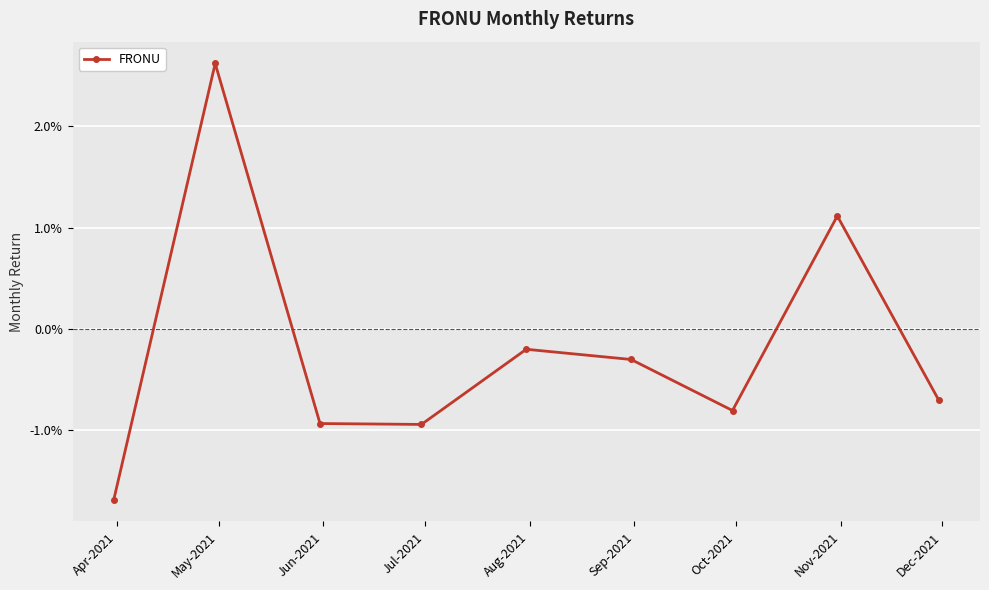

Is this an area chart (filled region under the line)?

No